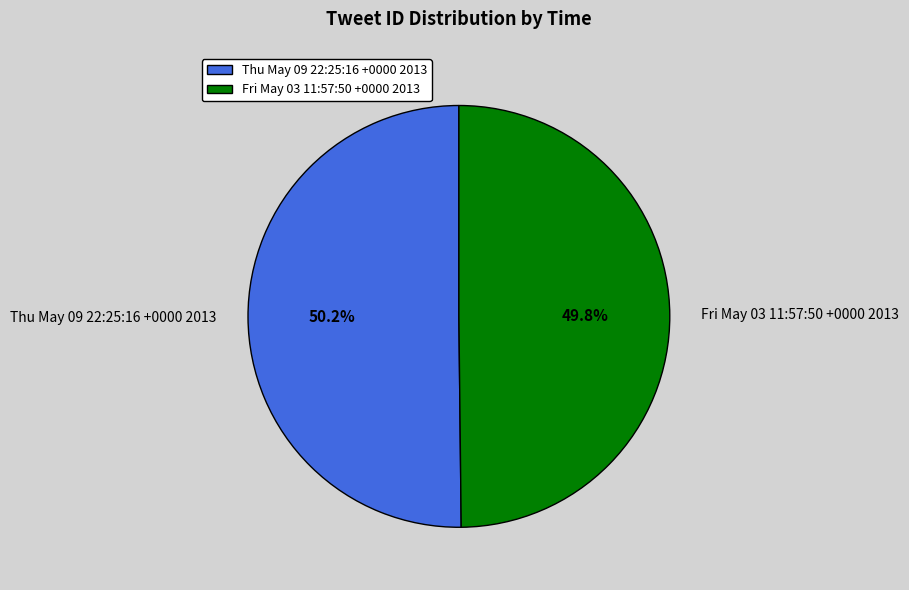

Is there any slice that represents more than half of the pie?

Yes